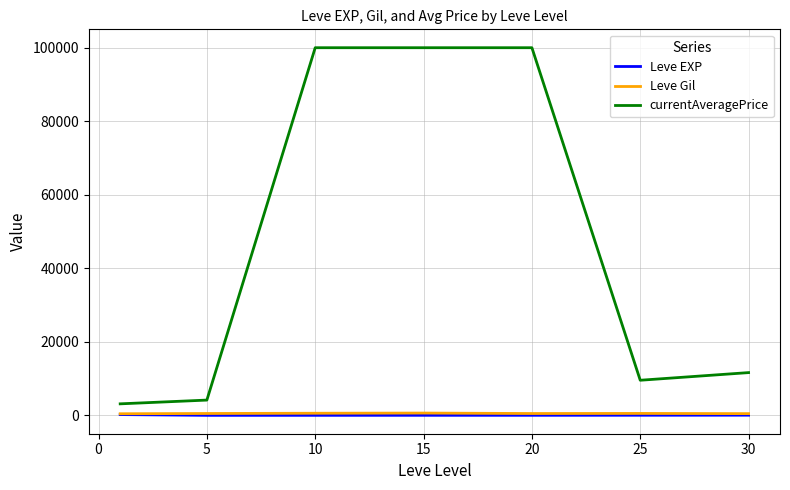

True or false: currentAveragePrice and Leve Gil cross at least once.

False